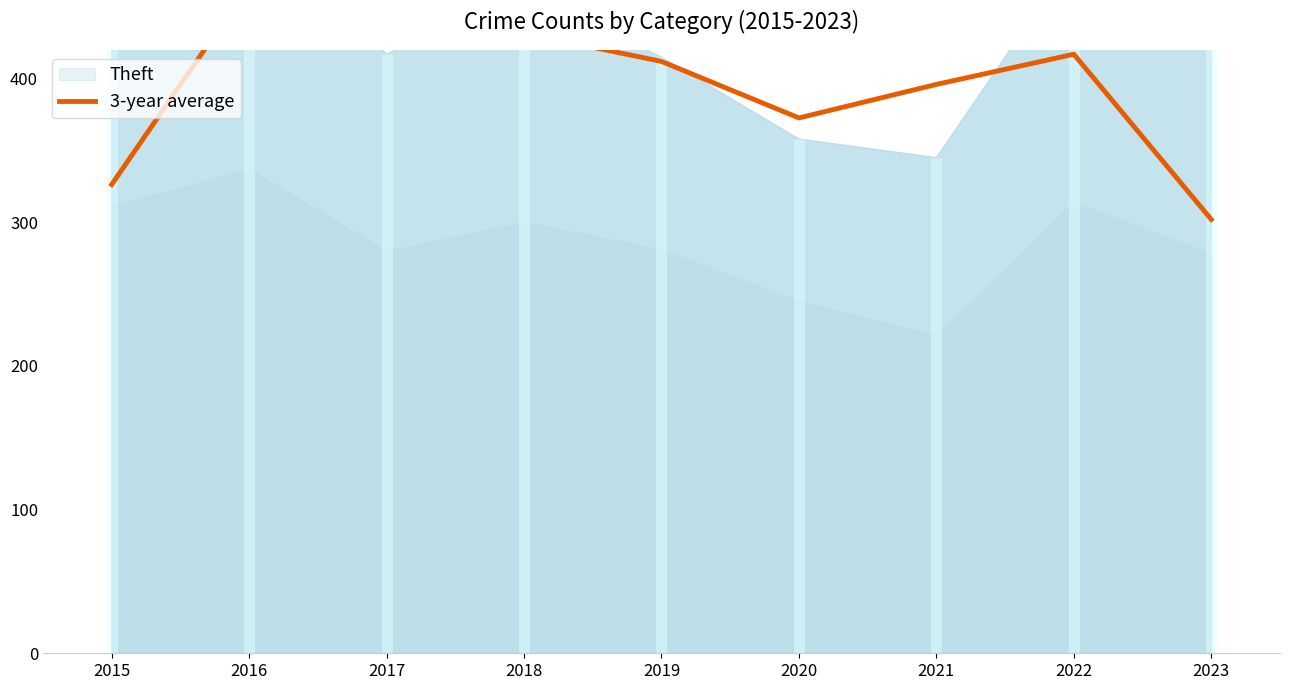

What is the maximum value shown in the chart?

466.0